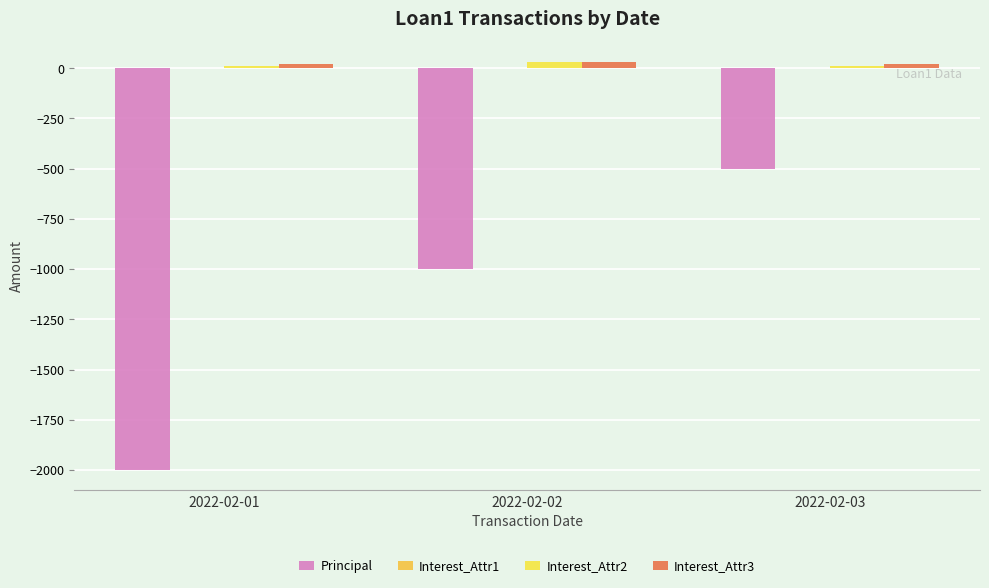

Are the bars horizontal?

No